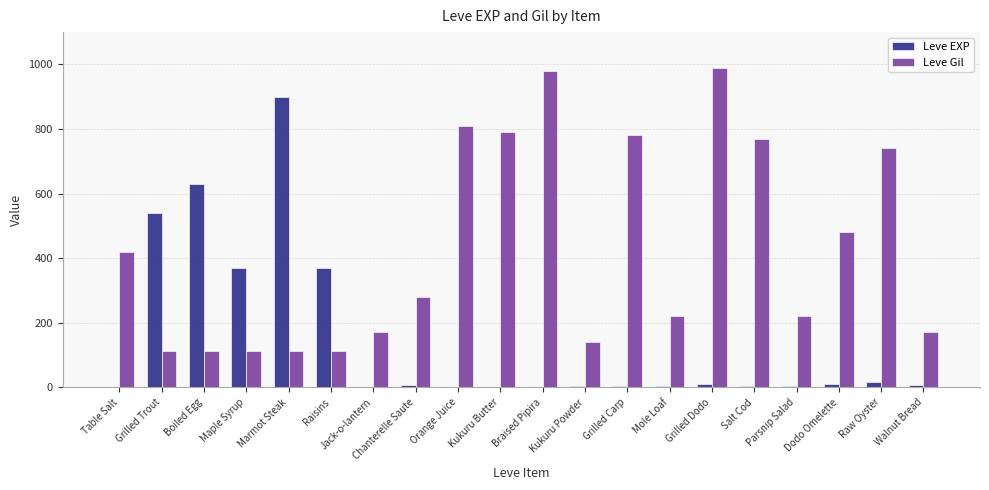

Which series has the largest total across all categories?

Leve Gil